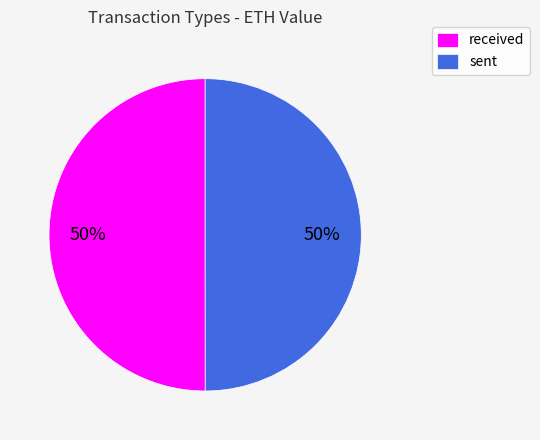

Do received and sent together represent more than half of the pie?

Yes